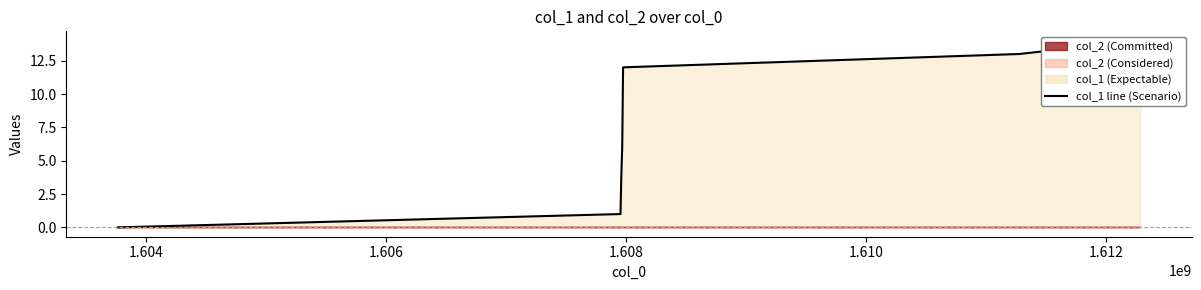

True or false: there are more than 2 points higher than both neighbors.

False